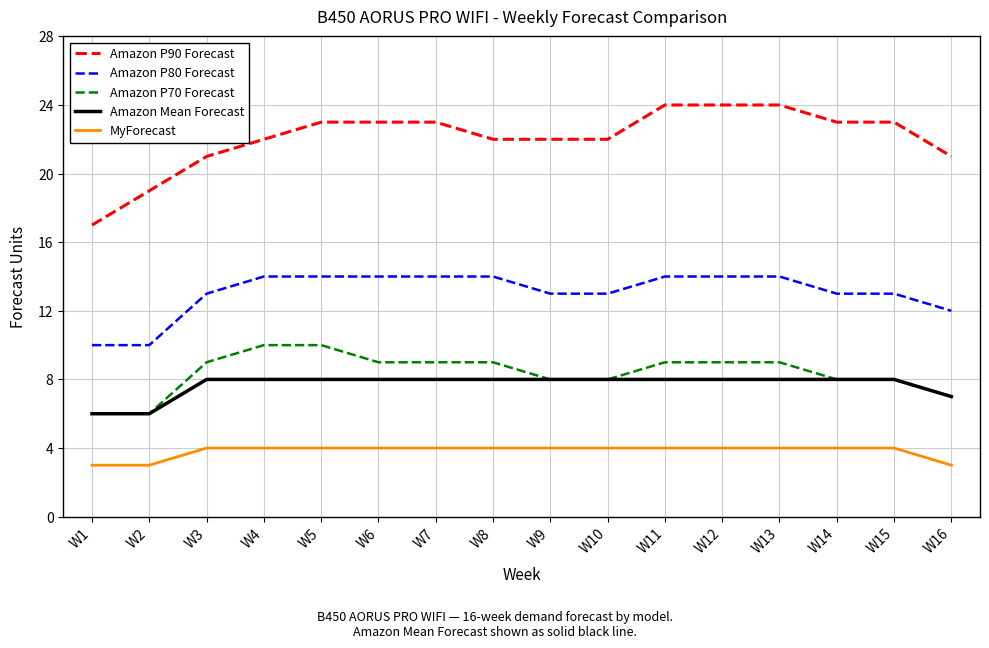

Is the value of Amazon P90 Forecast at W15 greater than the value of Amazon P80 Forecast at W3?

Yes